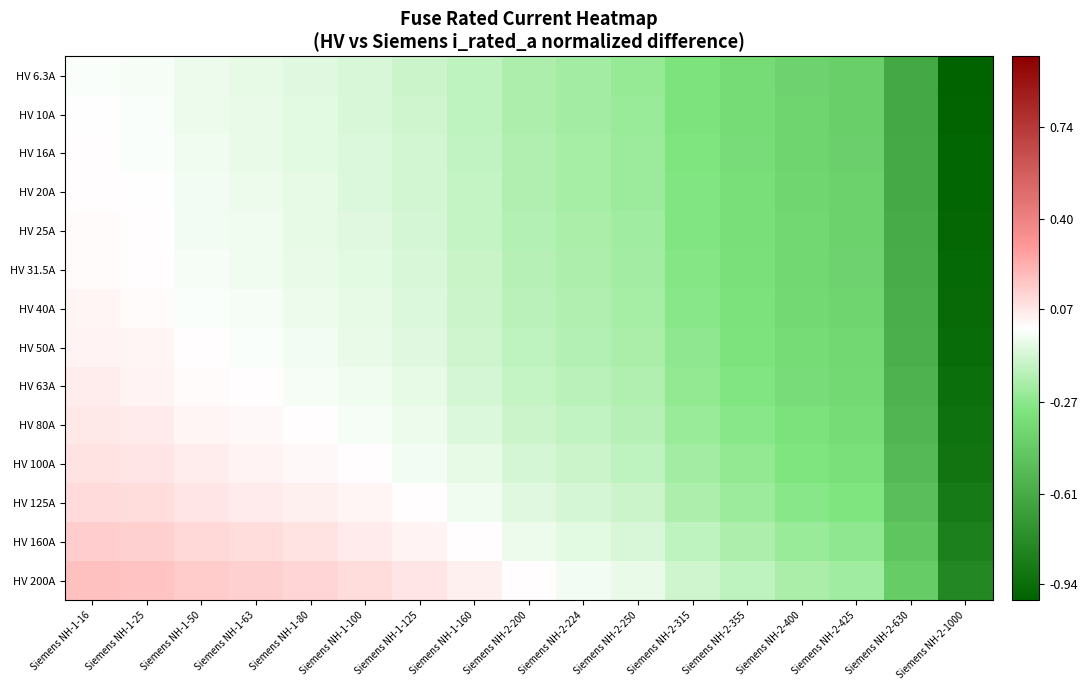

Count the number of categories in the chart.

17